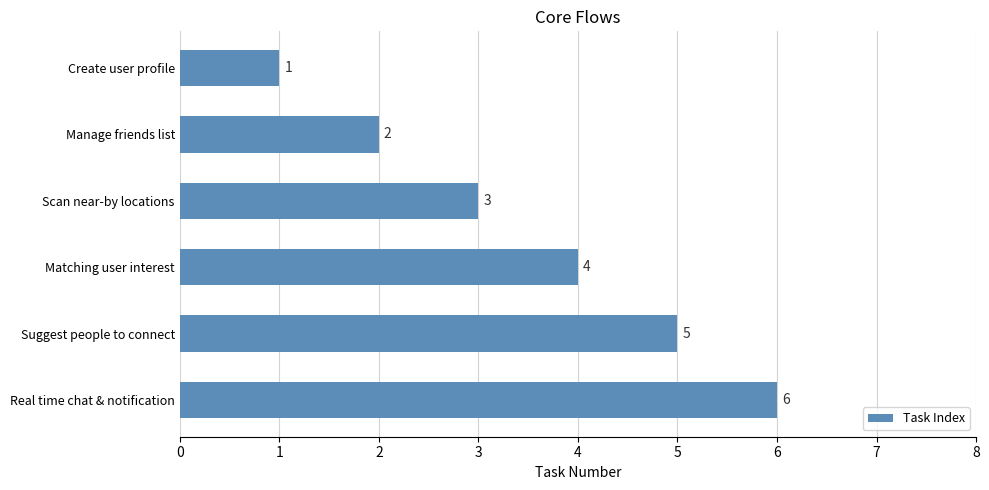

Which has a higher value, Create user profile or Suggest people to connect?

Suggest people to connect